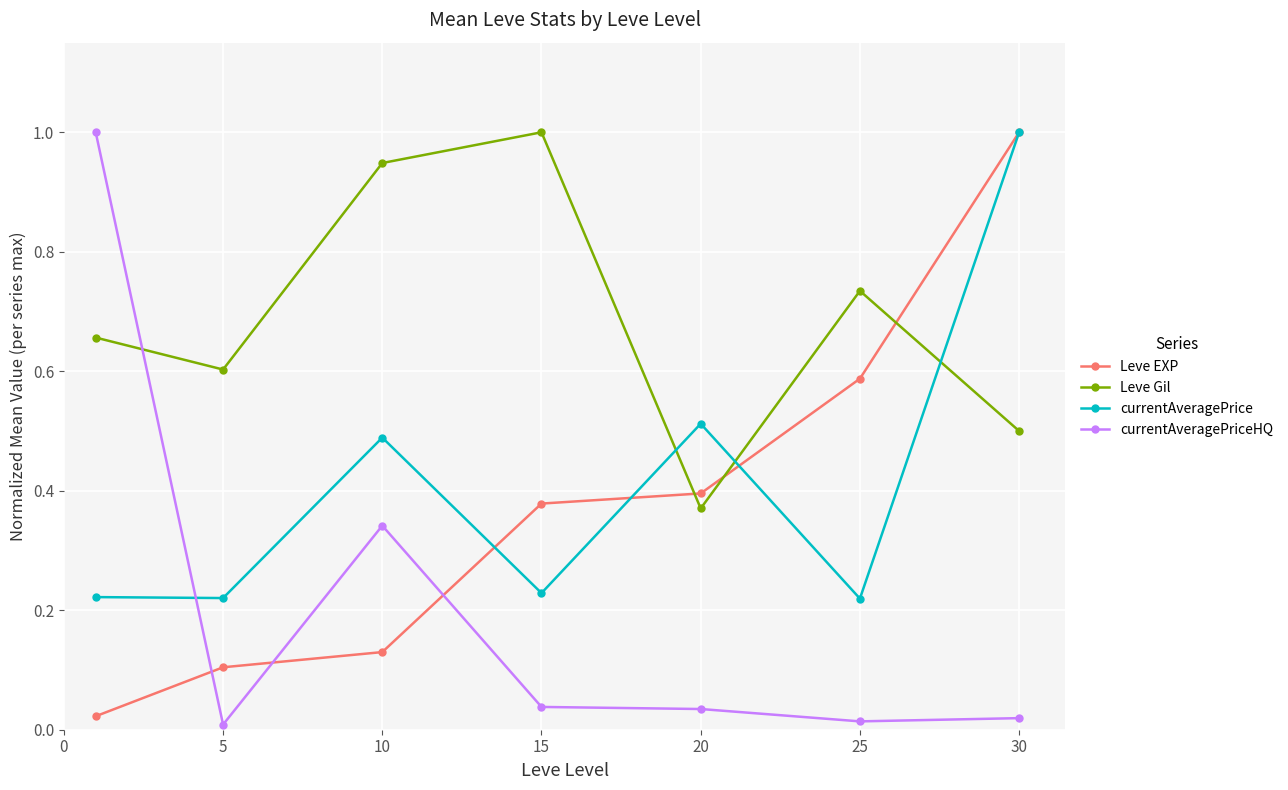

In Leve Gil, how many points are higher than both neighbors (excluding endpoints)?

2